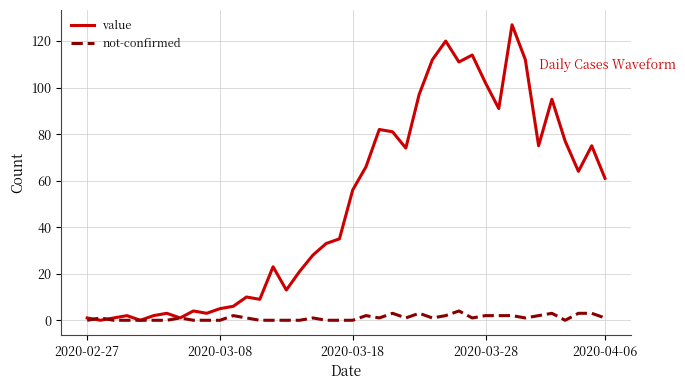

What is the greatest value displayed?

127